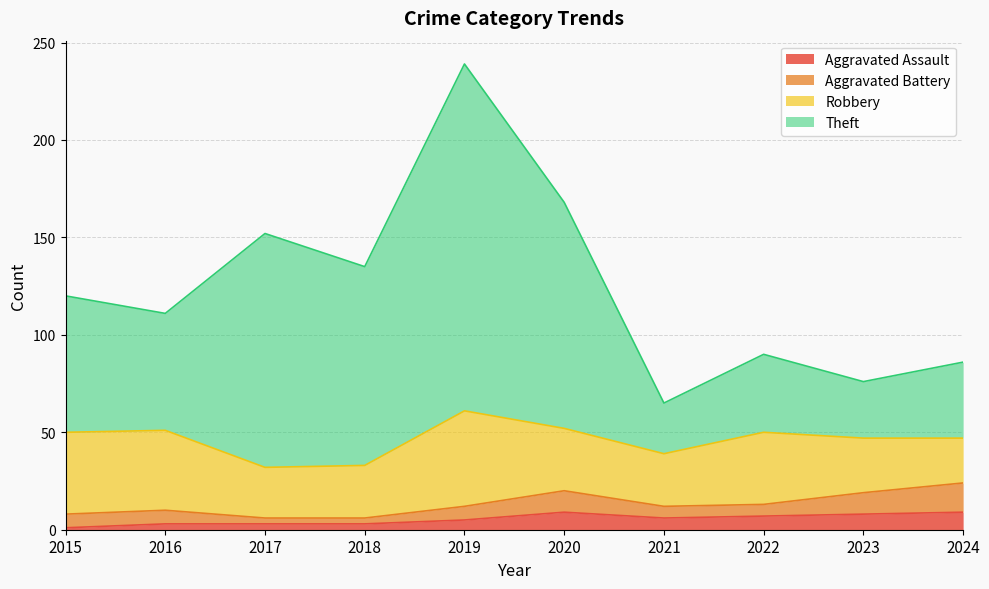

True or false: Aggravated Assault and Theft intersect in this chart.

False